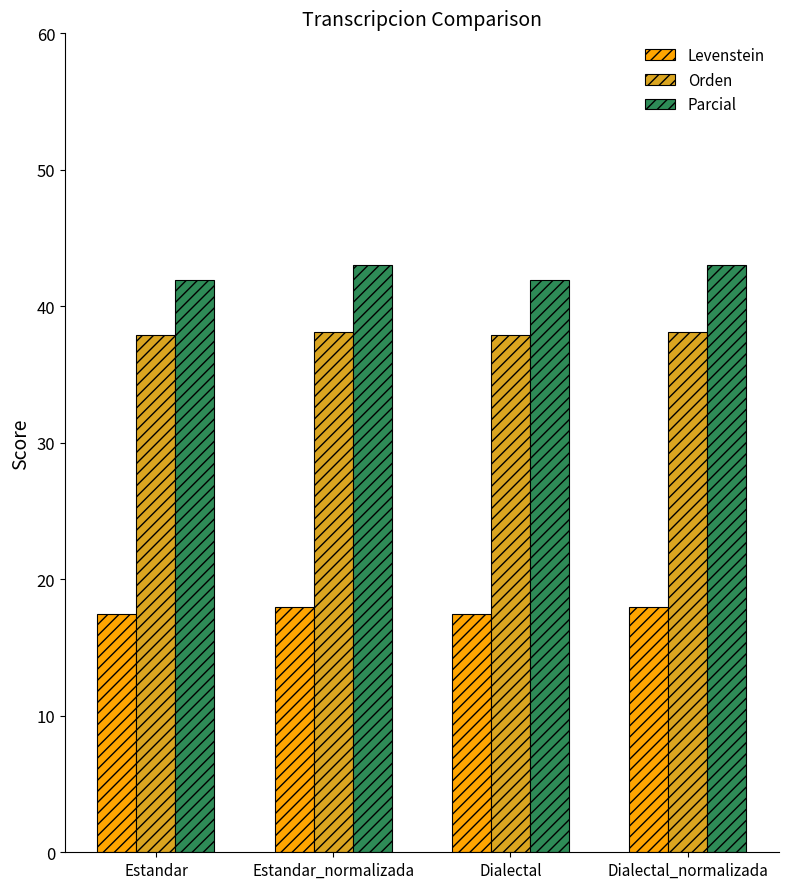

Rank the series at Estandar_normalizada from highest to lowest value.

Parcial, Orden, Levenstein